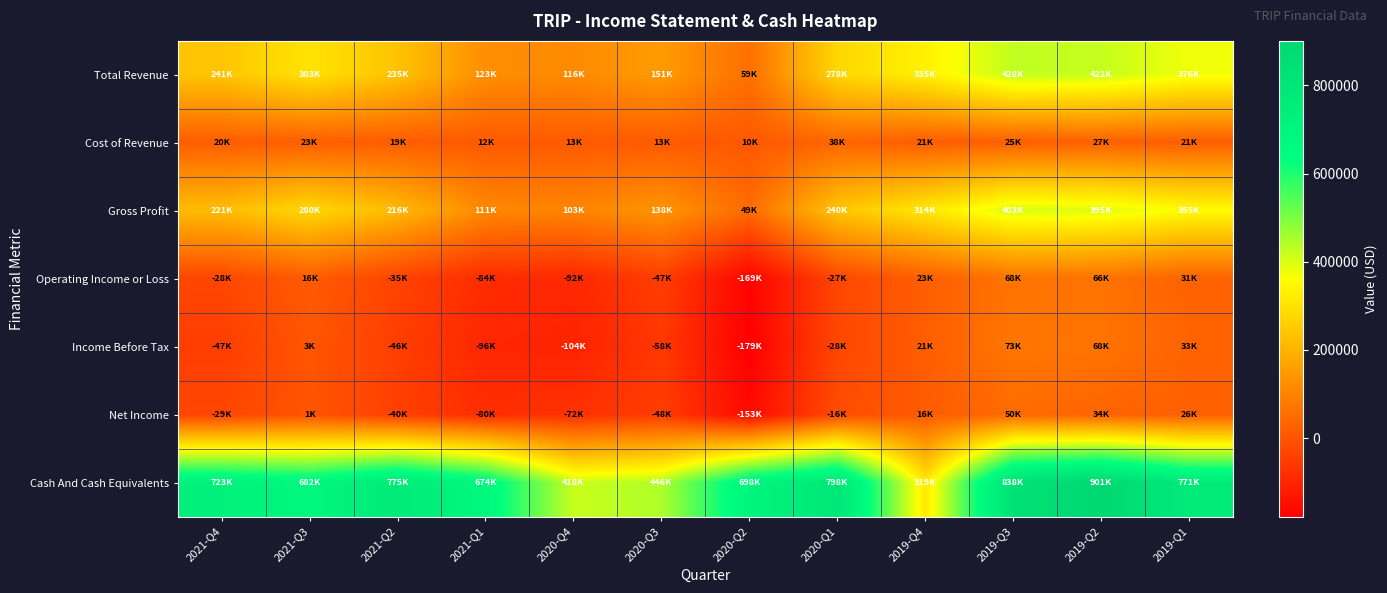

Reading right to left, list all the values displayed in this chart.

Total Revenue: 2019-Q1=376000	2019-Q2=422000	2019-Q3=428000	2019-Q4=335000	2020-Q1=278000	2020-Q2=59000	2020-Q3=151000	2020-Q4=116000	2021-Q1=123000	2021-Q2=235000	2021-Q3=303000	2021-Q4=241000
Cost of Revenue: 2019-Q1=21000	2019-Q2=27000	2019-Q3=25000	2019-Q4=21000	2020-Q1=38000	2020-Q2=10000	2020-Q3=13000	2020-Q4=13000	2021-Q1=12000	2021-Q2=19000	2021-Q3=23000	2021-Q4=20000
Gross Profit: 2019-Q1=355000	2019-Q2=395000	2019-Q3=403000	2019-Q4=314000	2020-Q1=240000	2020-Q2=49000	2020-Q3=138000	2020-Q4=103000	2021-Q1=111000	2021-Q2=216000	2021-Q3=280000	2021-Q4=221000
Operating Income or Loss: 2019-Q1=31000	2019-Q2=66000	2019-Q3=68000	2019-Q4=23000	2020-Q1=-27000	2020-Q2=-169000	2020-Q3=-47000	2020-Q4=-92000	2021-Q1=-84000	2021-Q2=-35000	2021-Q3=16000	2021-Q4=-28000
Income Before Tax: 2019-Q1=33000	2019-Q2=68000	2019-Q3=73000	2019-Q4=21000	2020-Q1=-28000	2020-Q2=-179000	2020-Q3=-58000	2020-Q4=-104000	2021-Q1=-96000	2021-Q2=-46000	2021-Q3=3000	2021-Q4=-47000
Net Income: 2019-Q1=26000	2019-Q2=34000	2019-Q3=50000	2019-Q4=16000	2020-Q1=-16000	2020-Q2=-153000	2020-Q3=-48000	2020-Q4=-72000	2021-Q1=-80000	2021-Q2=-40000	2021-Q3=1000	2021-Q4=-29000
Cash And Cash Equivalents: 2019-Q1=771000	2019-Q2=901000	2019-Q3=838000	2019-Q4=319000	2020-Q1=798000	2020-Q2=698000	2020-Q3=446000	2020-Q4=418000	2021-Q1=674000	2021-Q2=775000	2021-Q3=682000	2021-Q4=723000